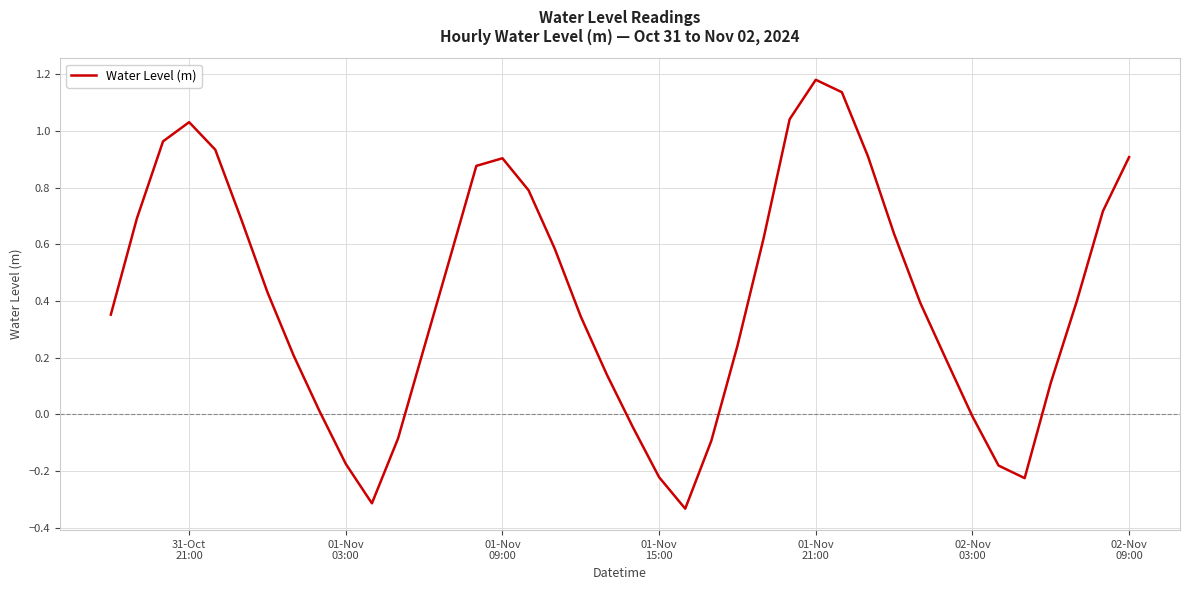

How many interior local peaks (higher than both neighbors) does the data have?

3